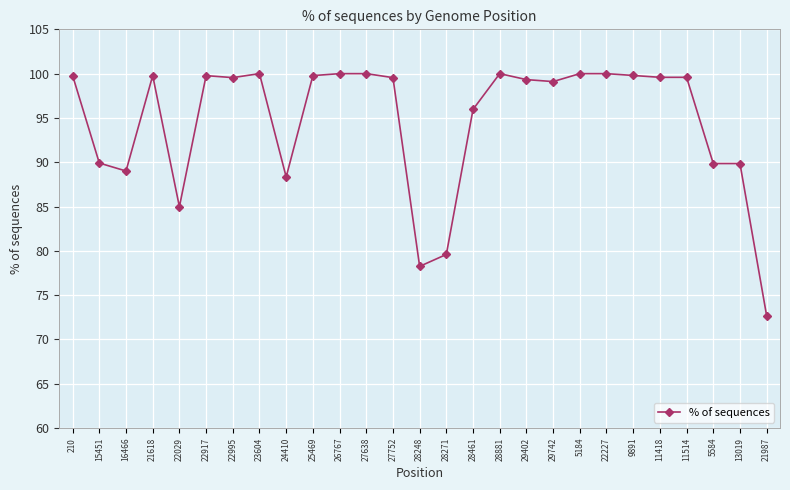

How many data points does each series have?

27